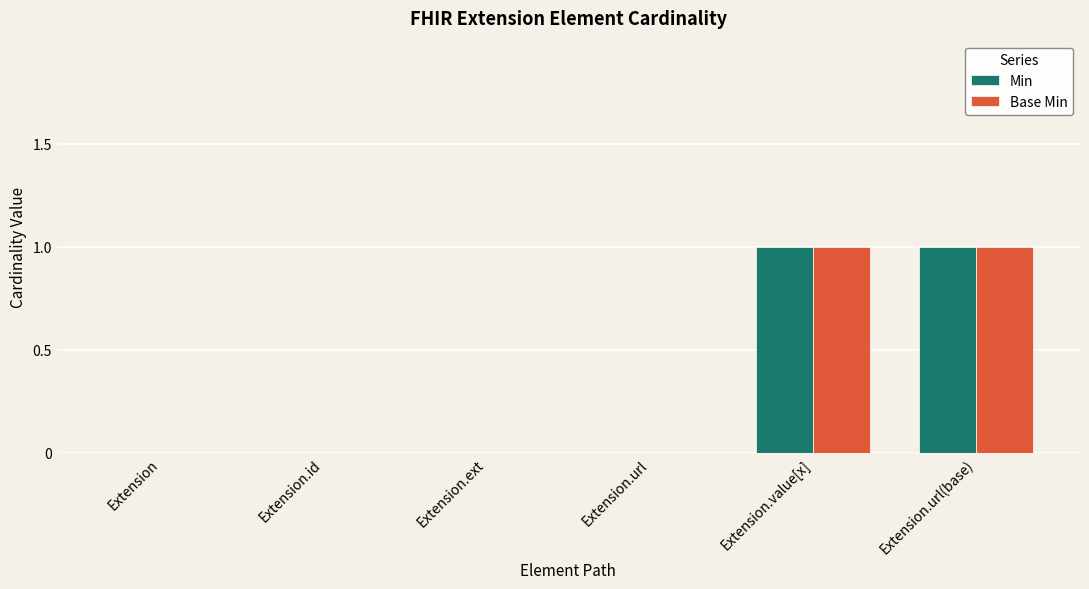

The value of Min at Extension.value[x] is 1. True or false?

True